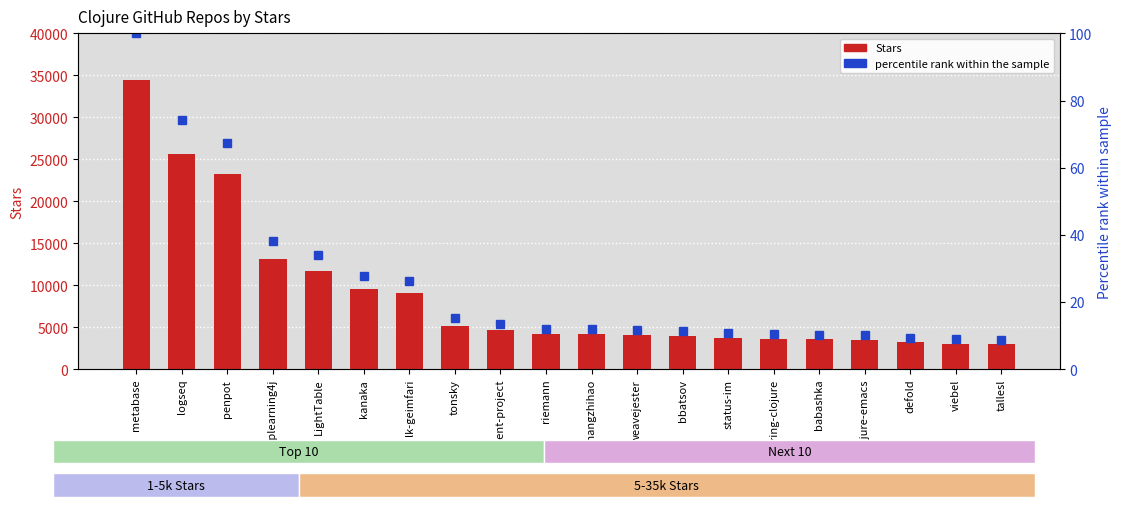

True or false: percentile rank within the sample has a value of 11.5 at bbatsov.

True